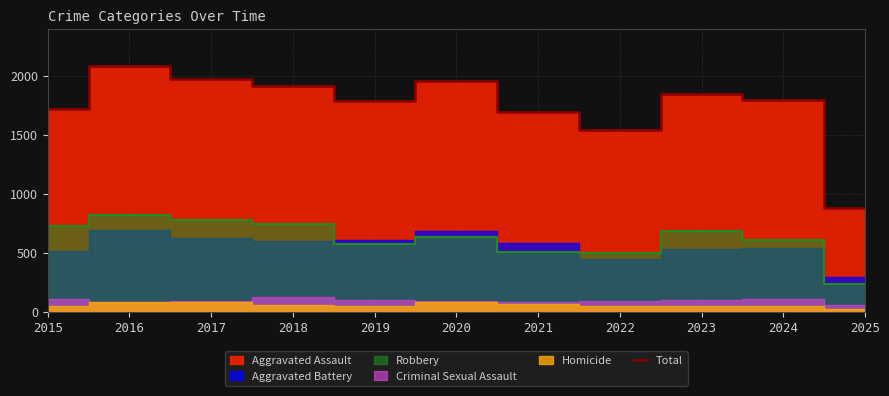

Reading left to right, extract all data points from this chart.

2015=1719	2016=2086	2017=1972	2018=1912	2019=1792	2020=1959	2021=1694	2022=1542	2023=1848	2024=1800	2025=882